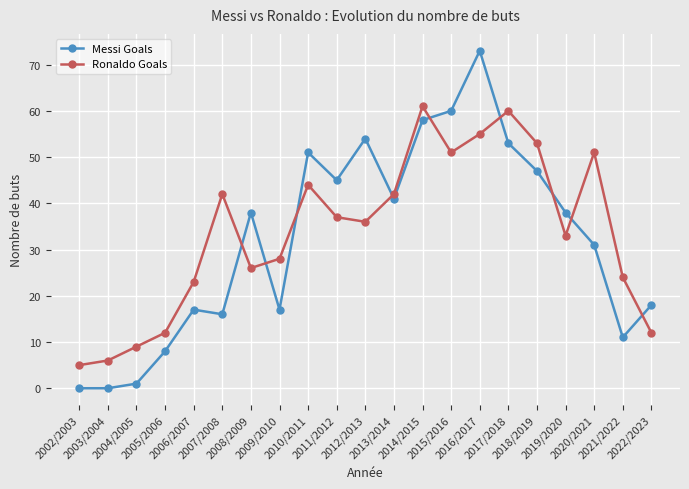

Reading right to left, transcribe all the data shown in this chart.

Messi Goals: 2022/2023=18	2021/2022=11	2020/2021=31	2019/2020=38	2018/2019=47	2017/2018=53	2016/2017=73	2015/2016=60	2014/2015=58	2013/2014=41	2012/2013=54	2011/2012=45	2010/2011=51	2009/2010=17	2008/2009=38	2007/2008=16	2006/2007=17	2005/2006=8	2004/2005=1	2003/2004=0	2002/2003=0
Ronaldo Goals: 2022/2023=12	2021/2022=24	2020/2021=51	2019/2020=33	2018/2019=53	2017/2018=60	2016/2017=55	2015/2016=51	2014/2015=61	2013/2014=42	2012/2013=36	2011/2012=37	2010/2011=44	2009/2010=28	2008/2009=26	2007/2008=42	2006/2007=23	2005/2006=12	2004/2005=9	2003/2004=6	2002/2003=5